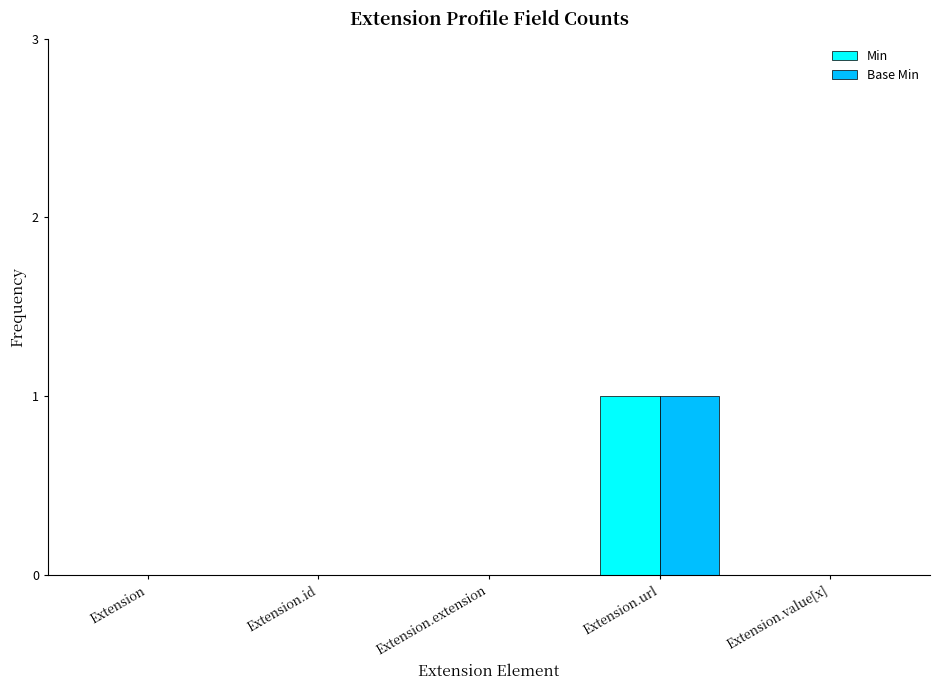

Which category has the highest value in the Base Min series?

Extension.url